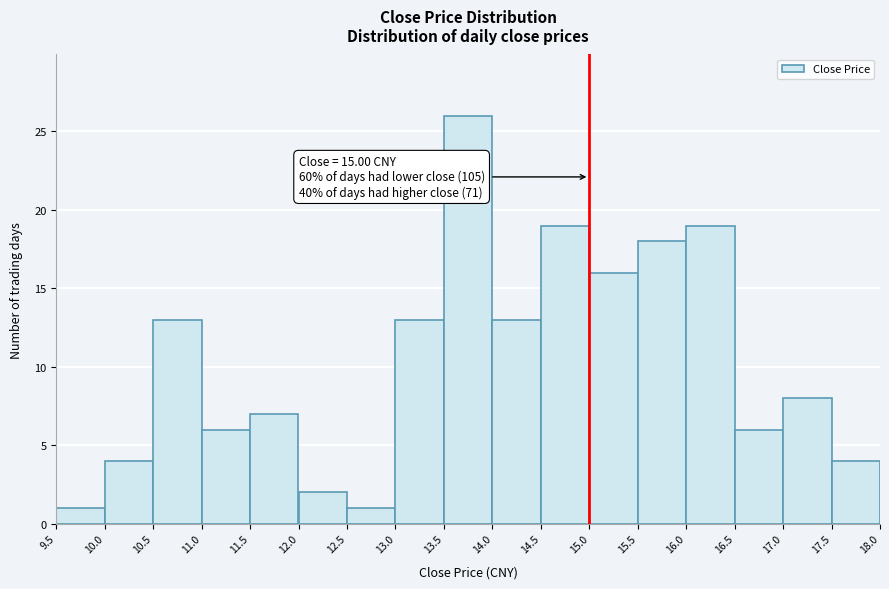

Over which range of the x-axis is the bar tallest?

13.5 to 14.0